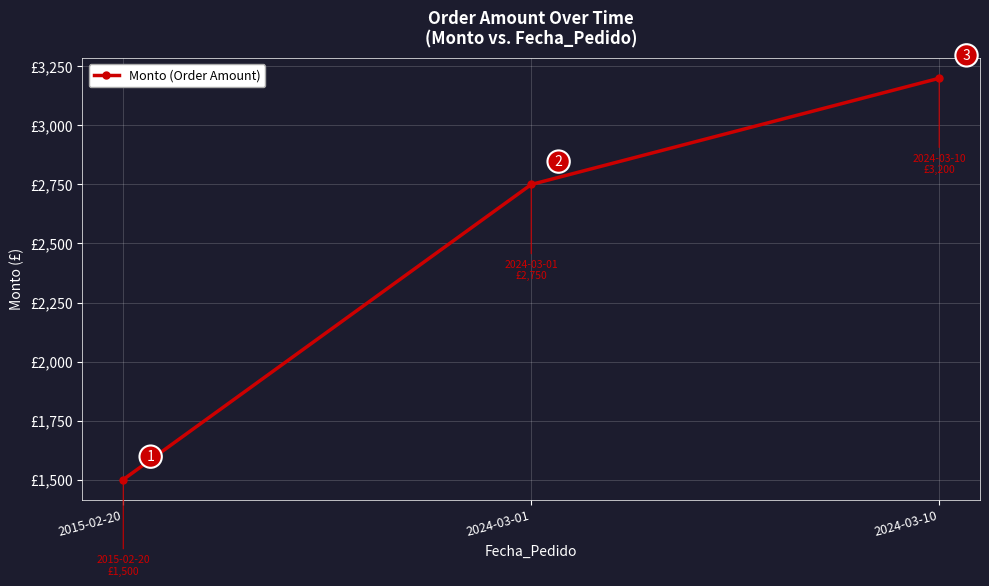

Is it true that the value at 2015-02-20 is 1500?

True